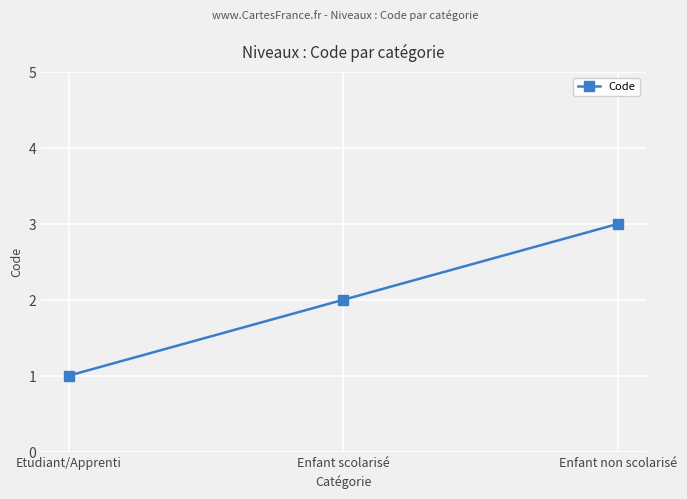

Does the chart display data point markers on the line(s)?

Yes